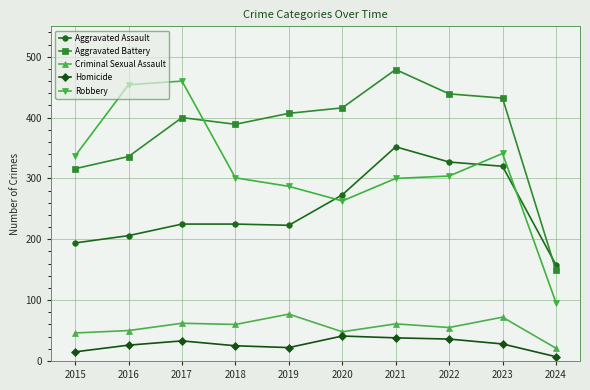

At which category does the chart reach its peak across all series?

2021